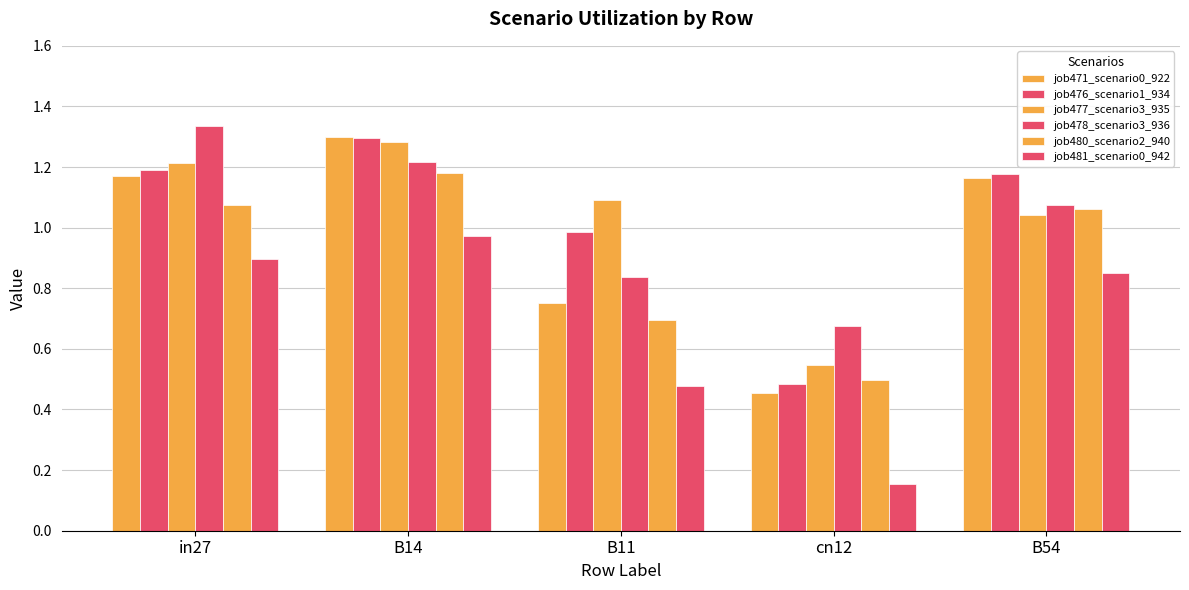

Is the value of job476_scenario1_934 at cn12 greater than the value of job471_scenario0_922 at B11?

No